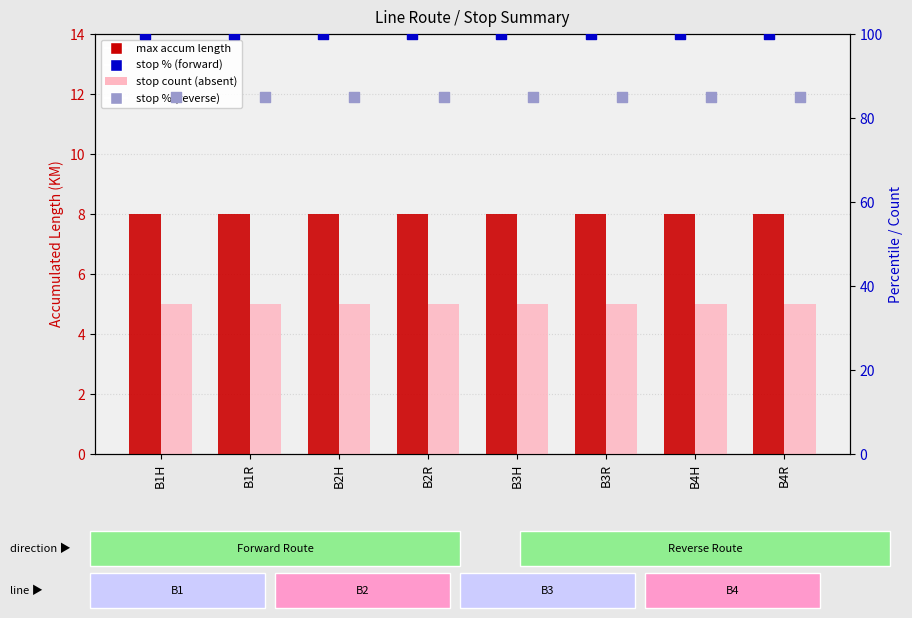

What are all the series names shown in the legend?

max accum length, stop count (absent), stop % (forward), stop % (reverse)